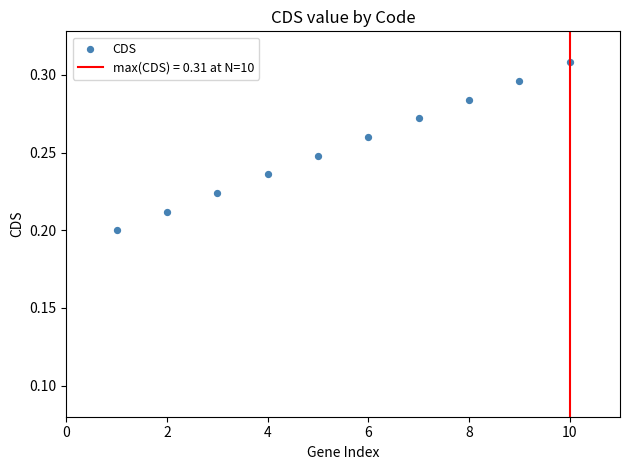

What is the range of X values (max minus min)?

9.0